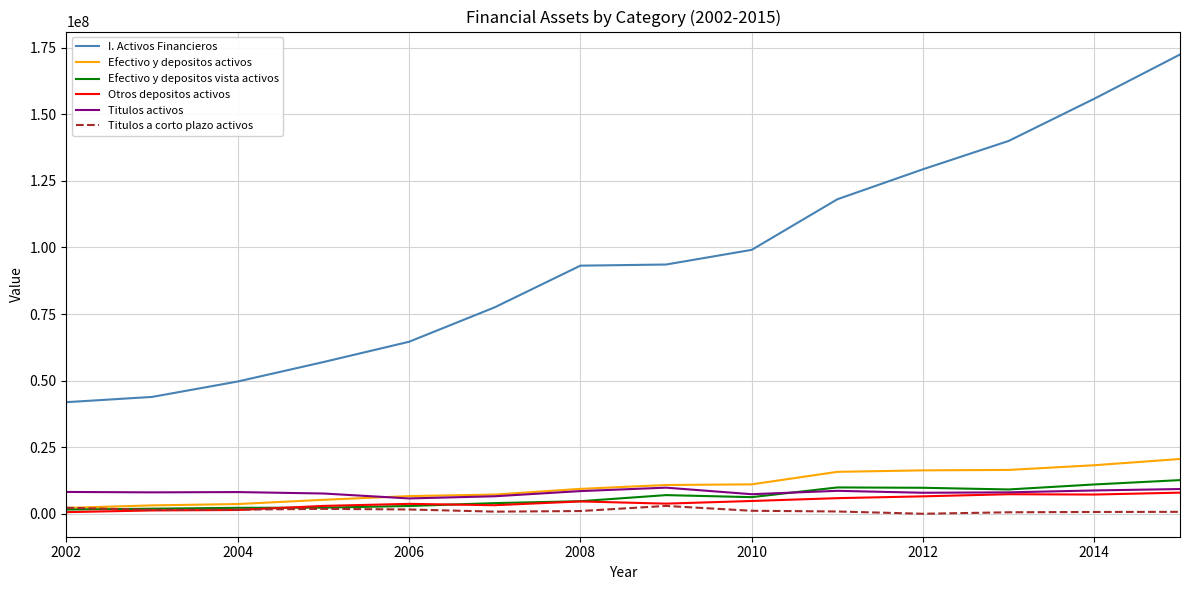

Which series has the largest total across all categories?

I. Activos Financieros